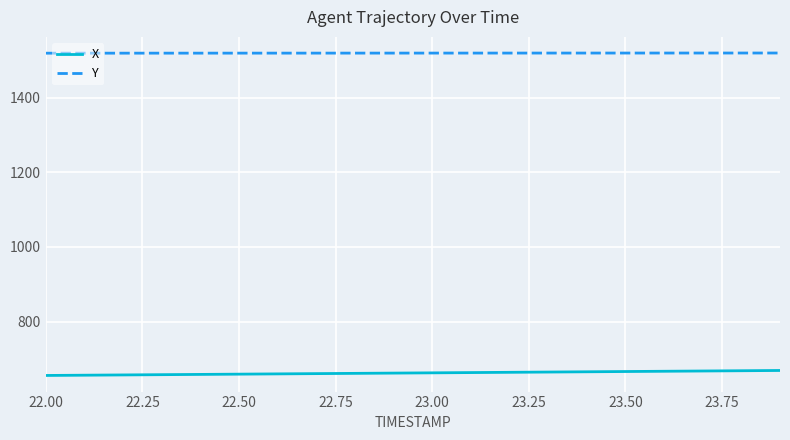

What is the minimum value for Y?

1519.4